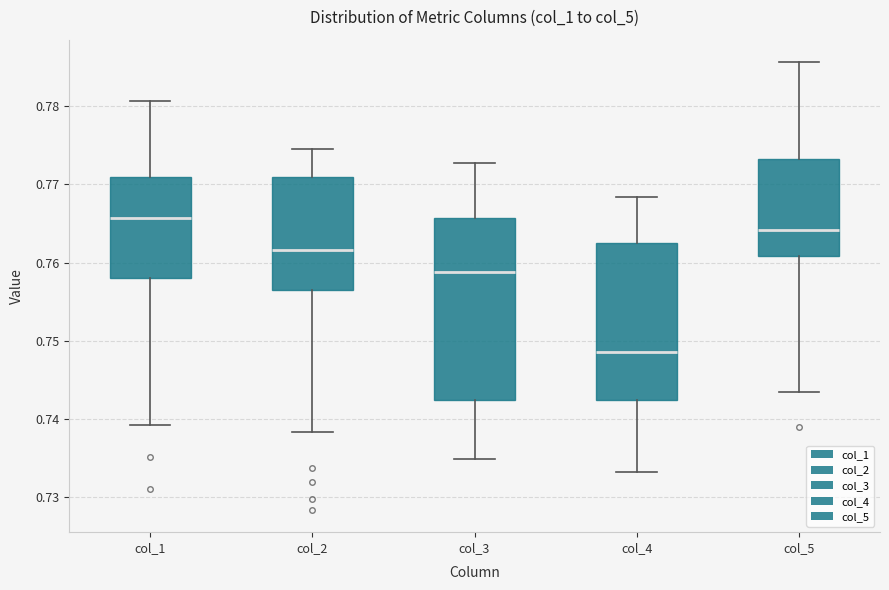

Which box's median line is the highest?

col_1